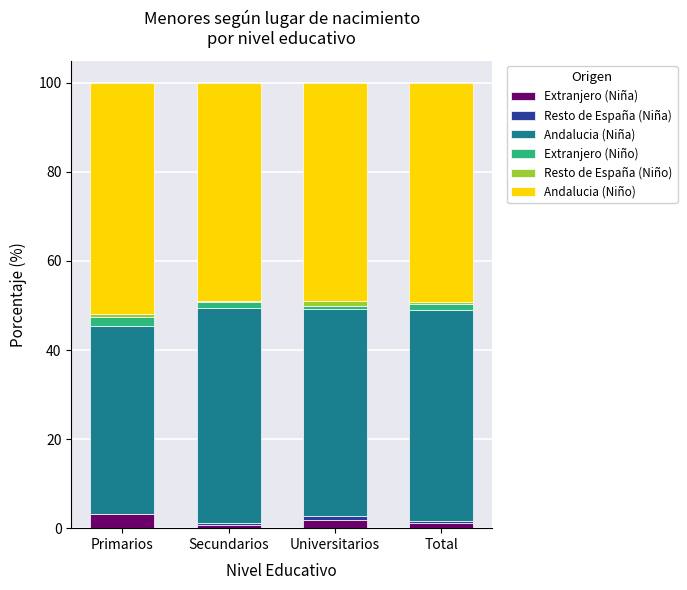

What is the highest value of the Extranjero (Niña) series?

3.3